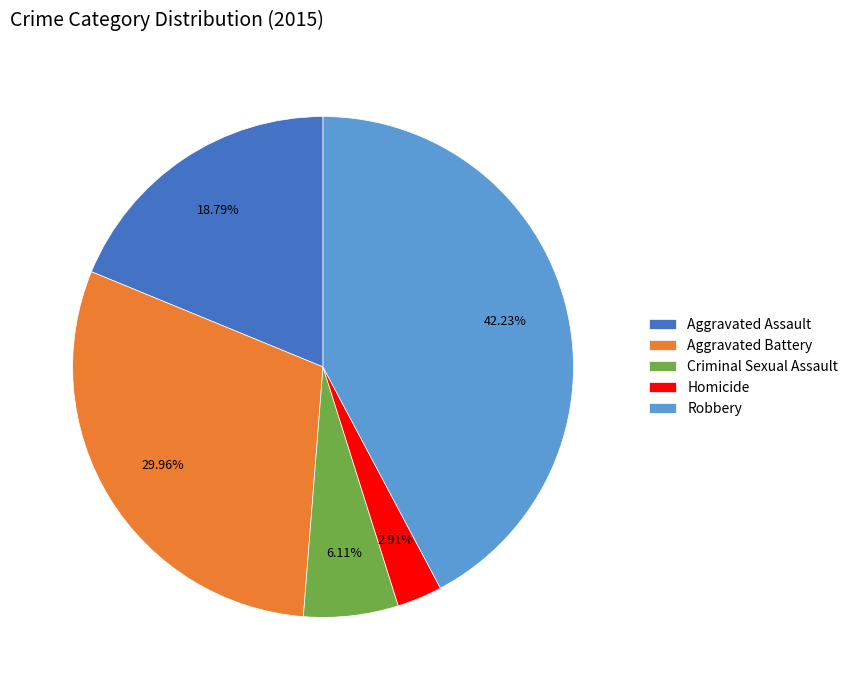

Does Robbery account for over 50% of the chart?

No